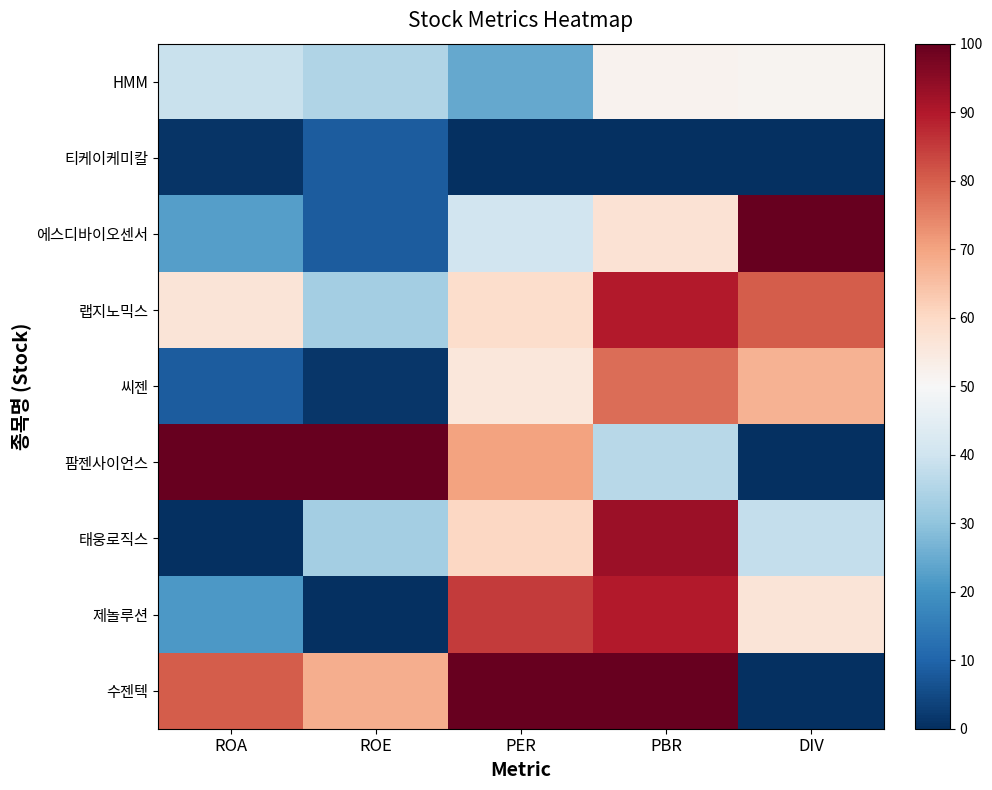

At which category is the sum across all series the highest?

PBR